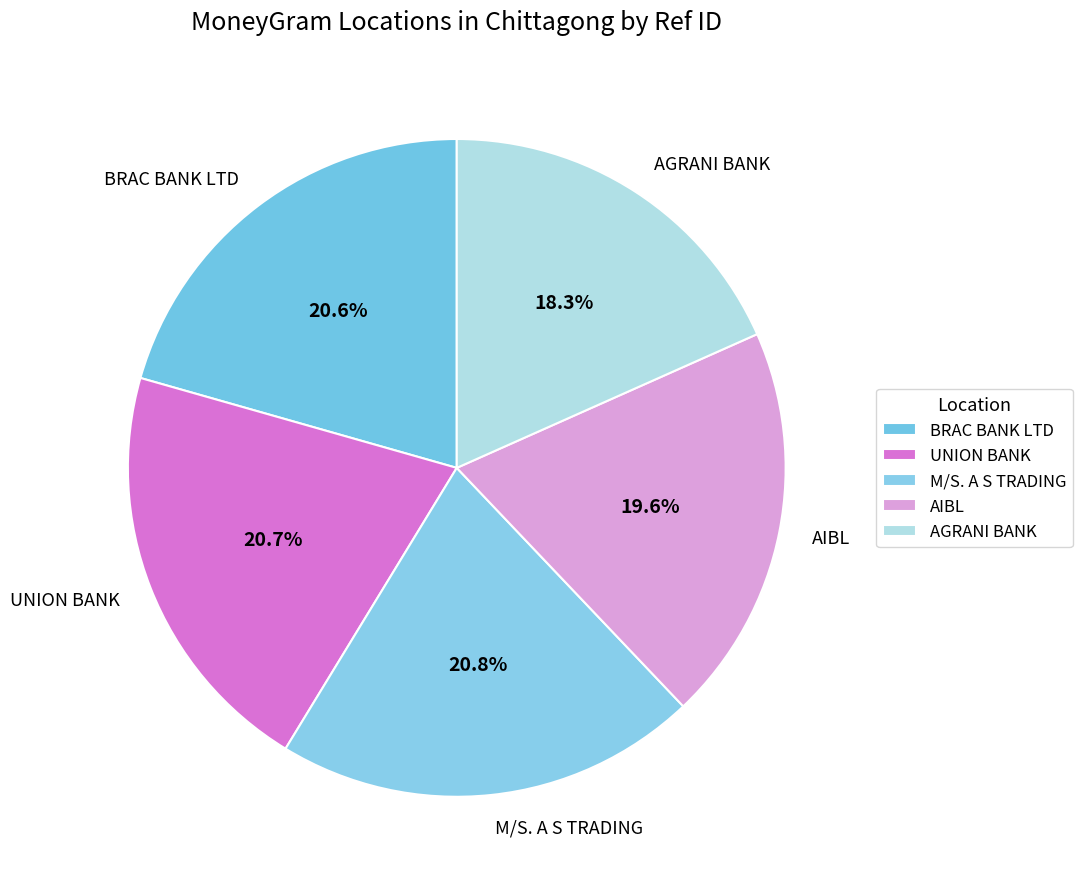

True or false: M/S. A S TRADING accounts for 21% of the total.

True